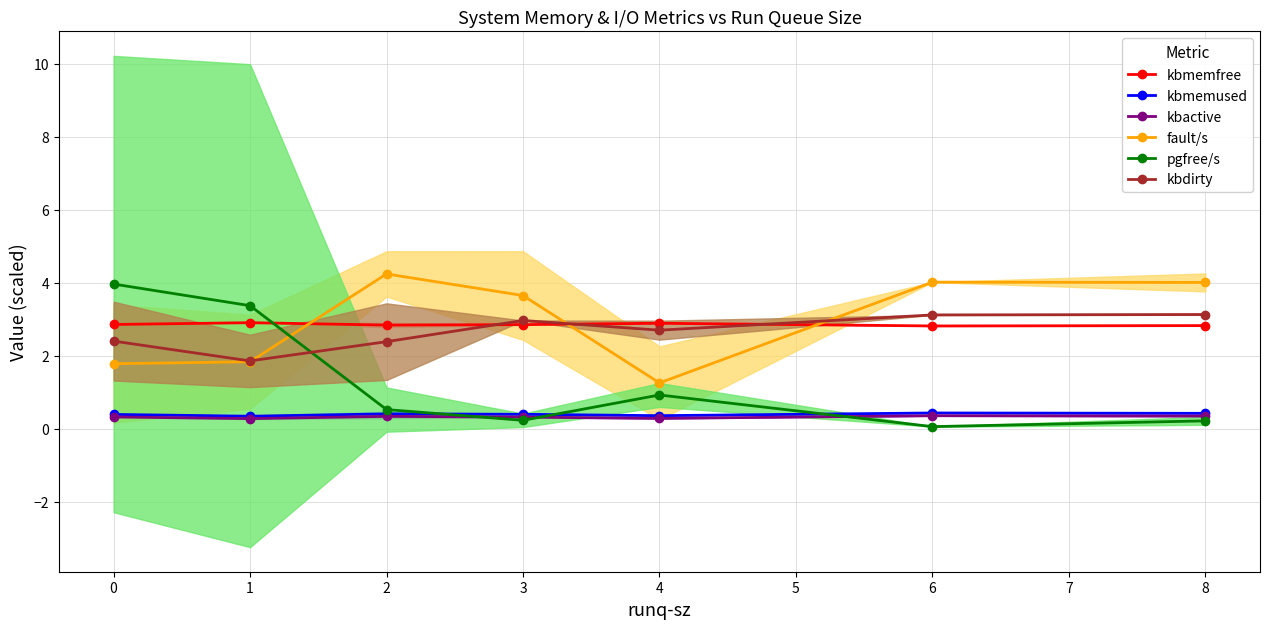

True or false: kbmemused and fault/s cross at least once.

False